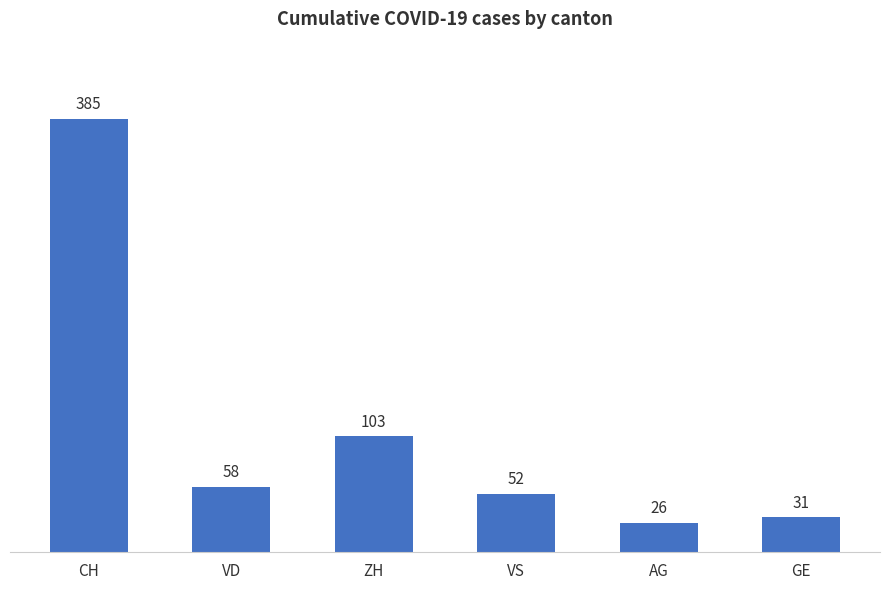

Reading left to right, list all the values displayed in this chart.

CH=385	VD=58	ZH=103	VS=52	AG=26	GE=31